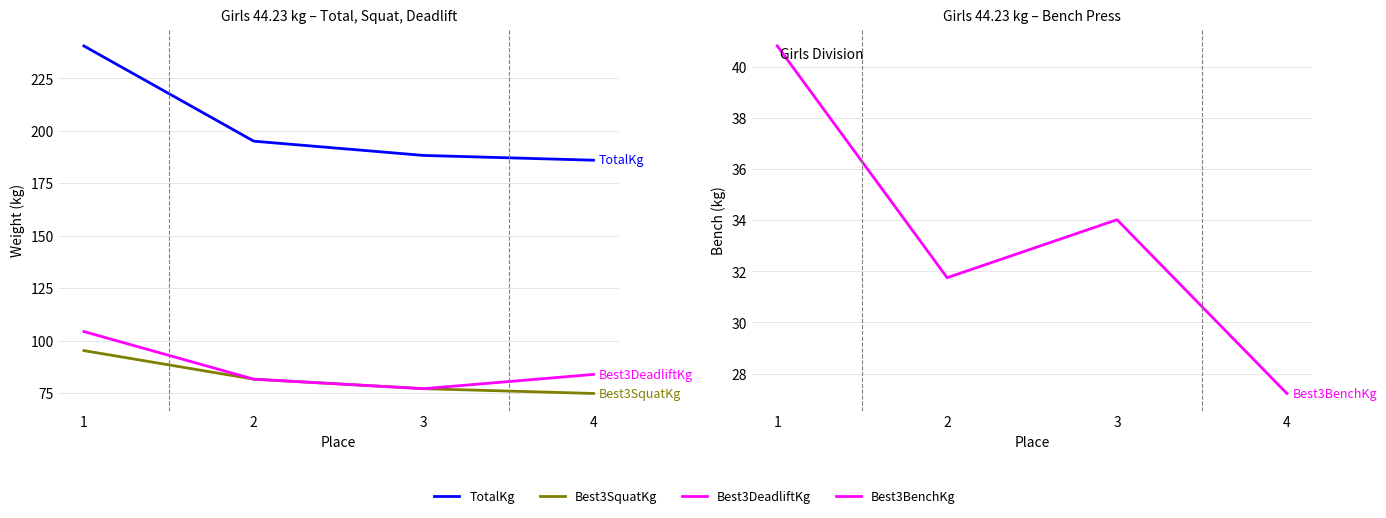

How many categories are shown in the chart?

4